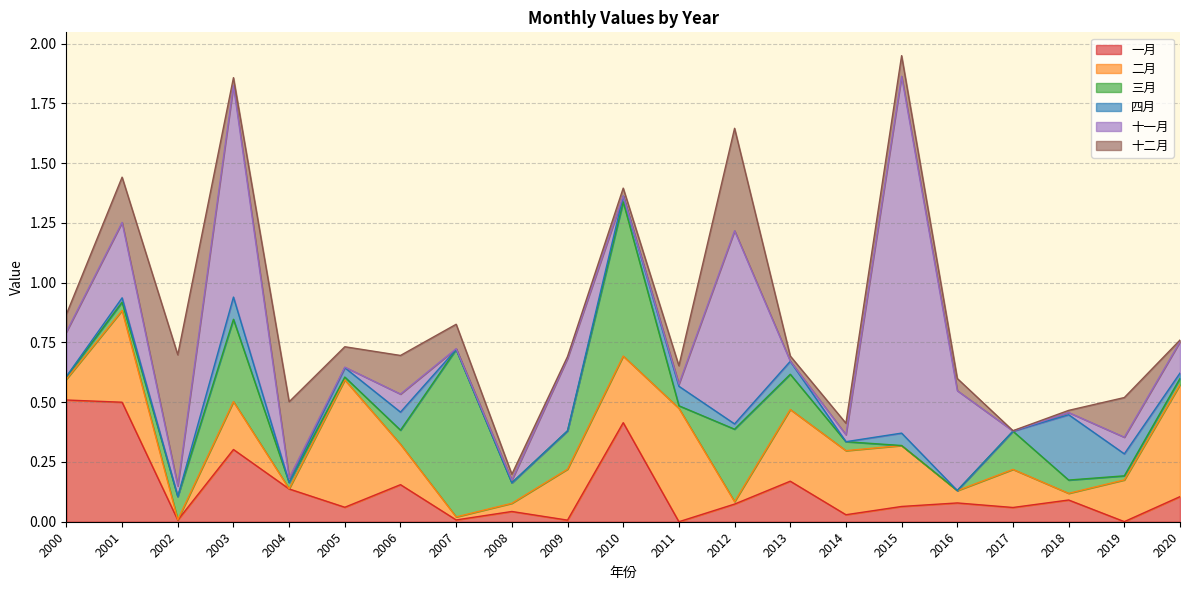

Is the value of 二月 at 2016 greater than the value of 一月 at 2000?

No